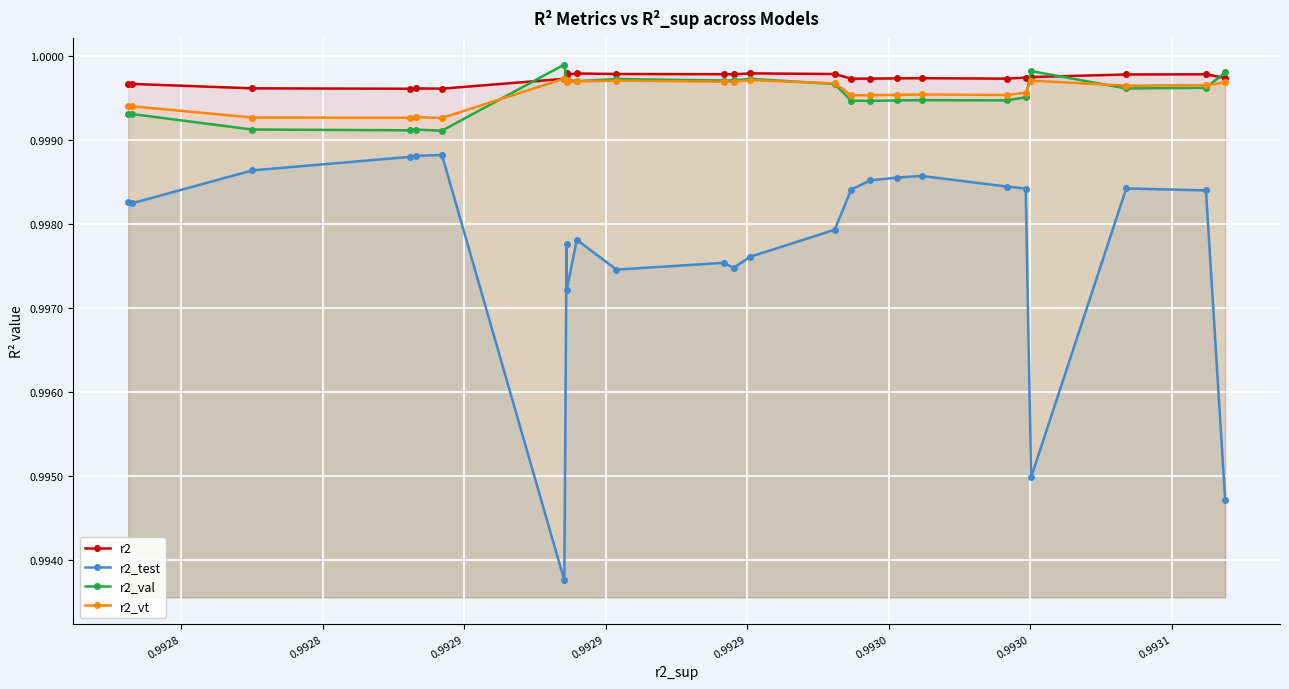

How many r2_test values are between 0 and 1?

25